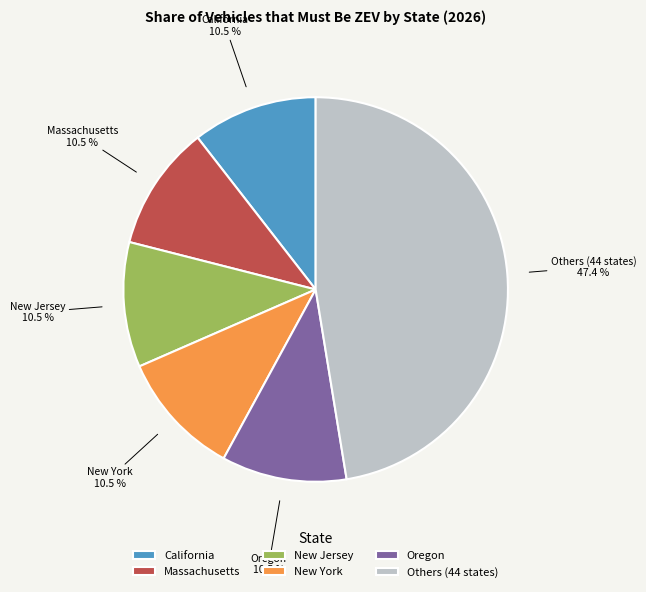

To the nearest percent, what is the difference between the largest and smallest slice percentages?

37%